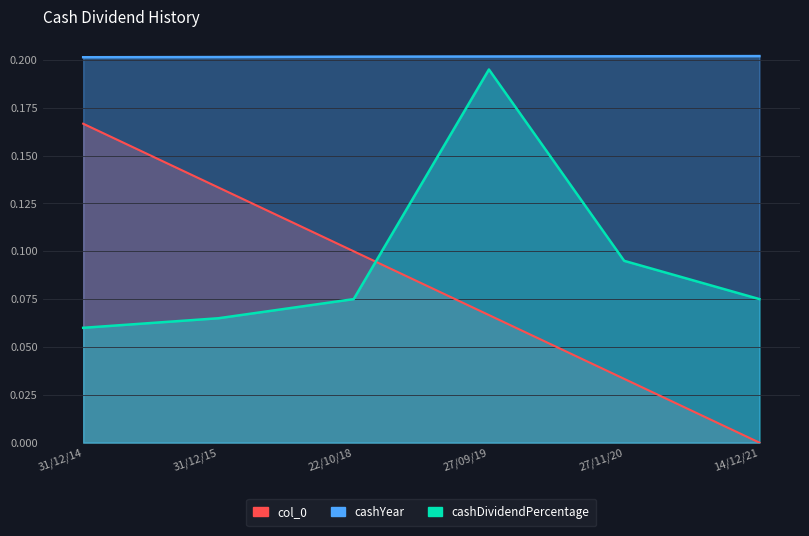

Which category has the highest value in the cashYear series?

14/12/21